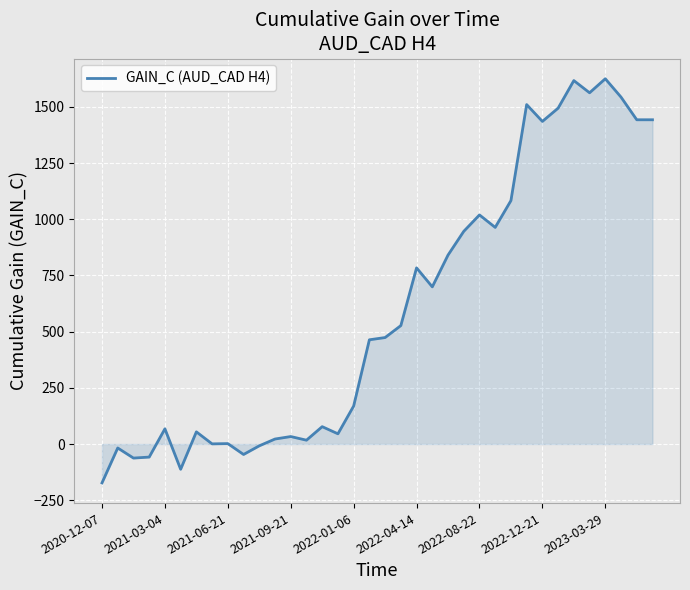

What is the difference between the maximum and minimum values?

1798.6